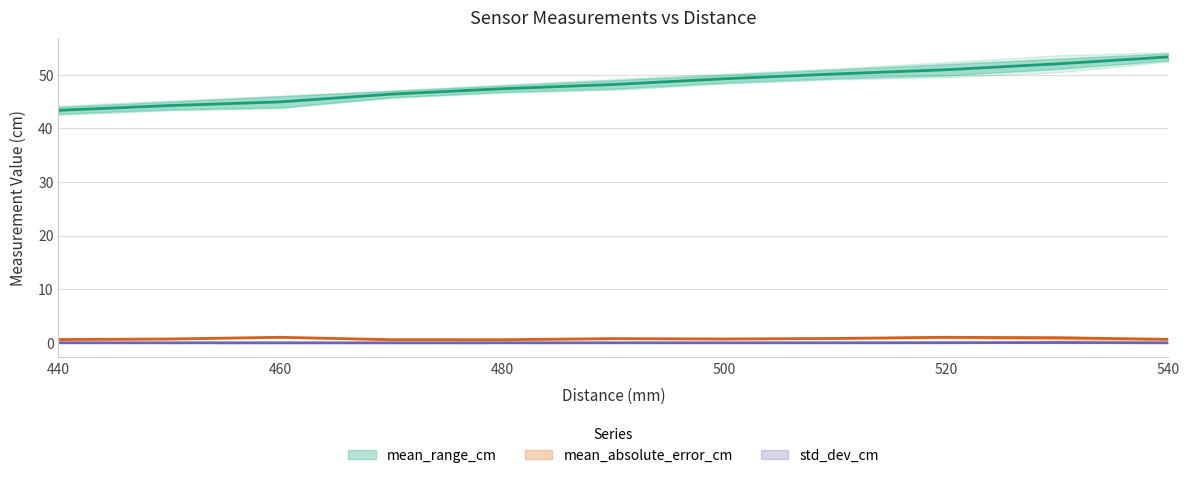

Reading right to left, extract all data points from this chart.

mean_range_cm: 540=53.3	530=52.1	520=51.0	510=50.2	500=49.3	490=48.2	480=47.4	470=46.4	460=45.0	450=44.3	440=43.4
mean_absolute_error_cm: 540=0.7	530=0.9	520=1.0	510=0.8	500=0.7	490=0.8	480=0.6	470=0.6	460=1.0	450=0.7	440=0.6
std_dev_cm: 540=0.0	530=0.1	520=0.0	510=0.0	500=0.0	490=0.0	480=0.0	470=0.0	460=0.0	450=0.0	440=0.0